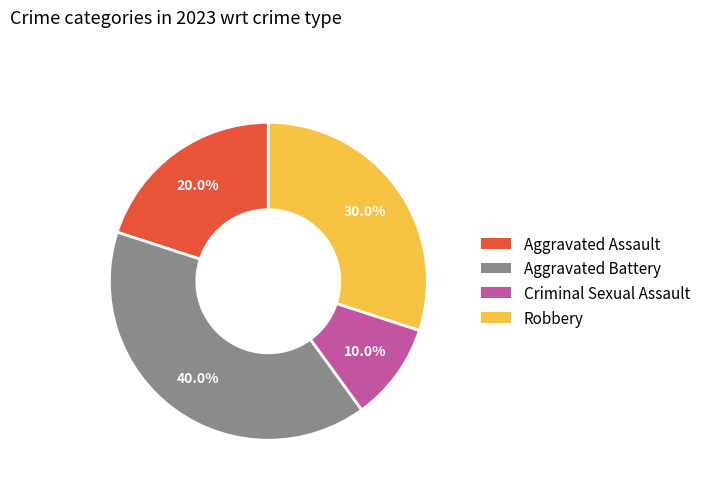

What is the largest slice in the pie chart?

Aggravated Battery